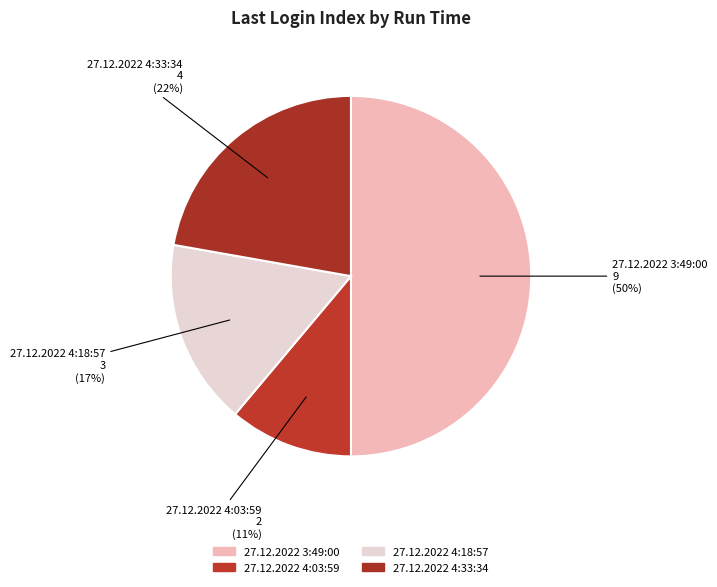

Count the number of slices in the pie.

4